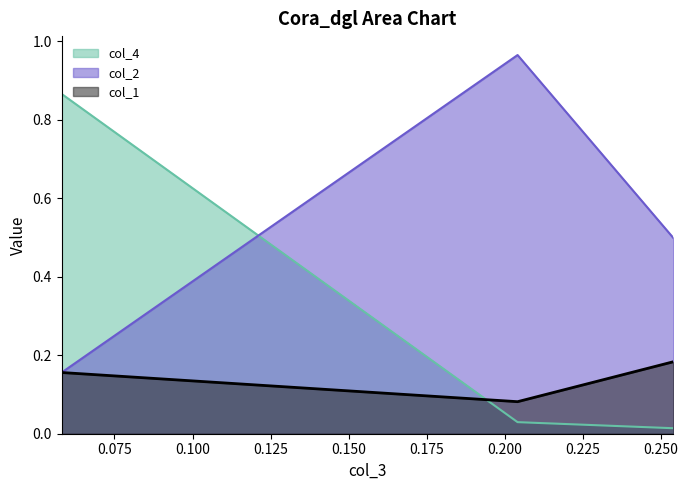

List the labels in order of col_2 value, largest first.

Row 2, Row 0, Row 1